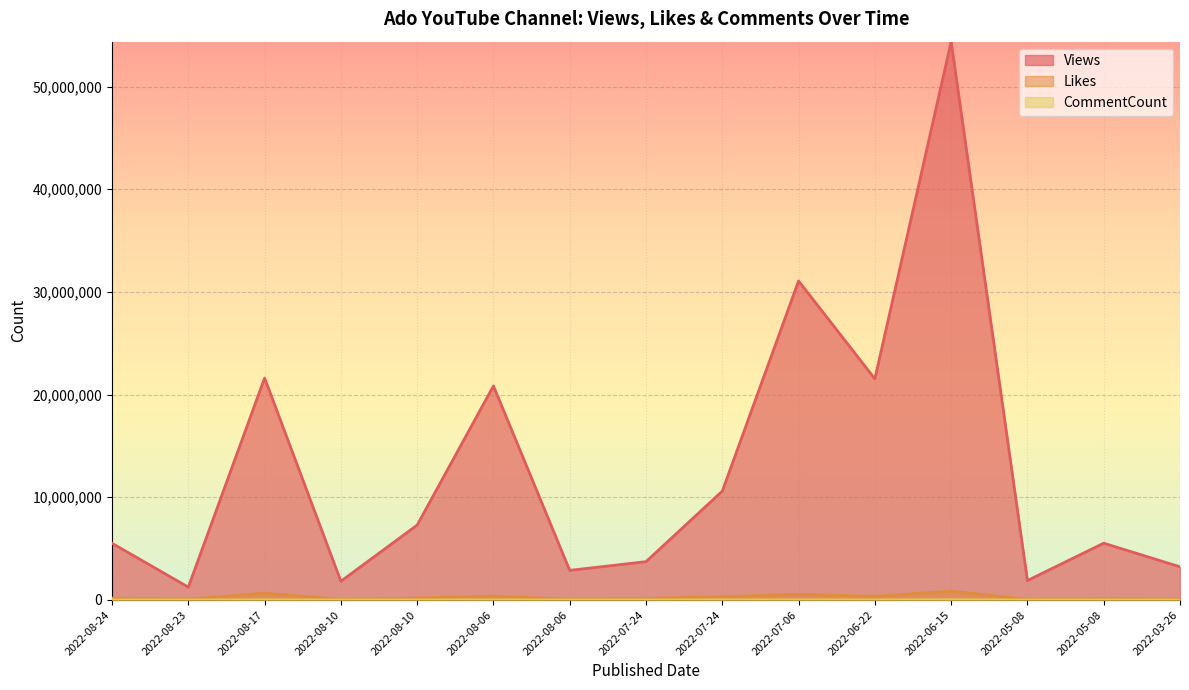

How many interior local valleys does the Views series have?

5